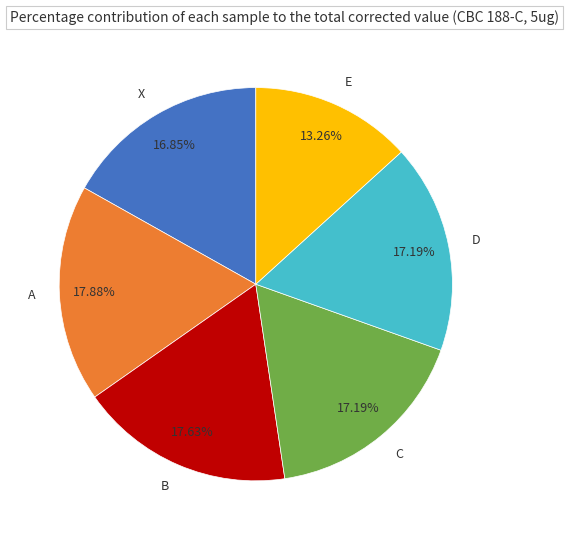

True or false: A accounts for 31% of the total.

False